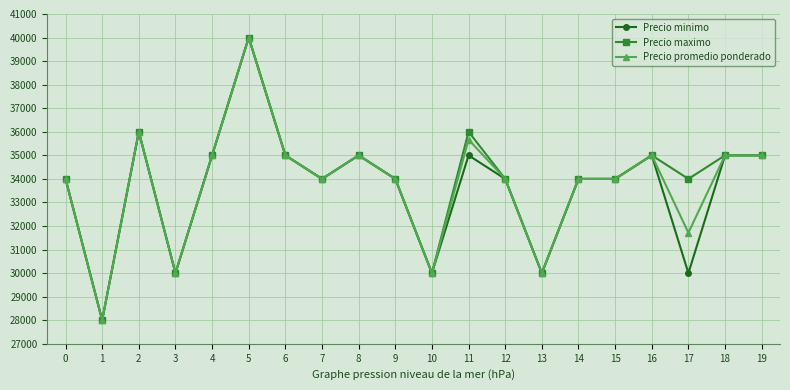

What is the difference between the maximum and minimum values in the Precio minimo series?

12000